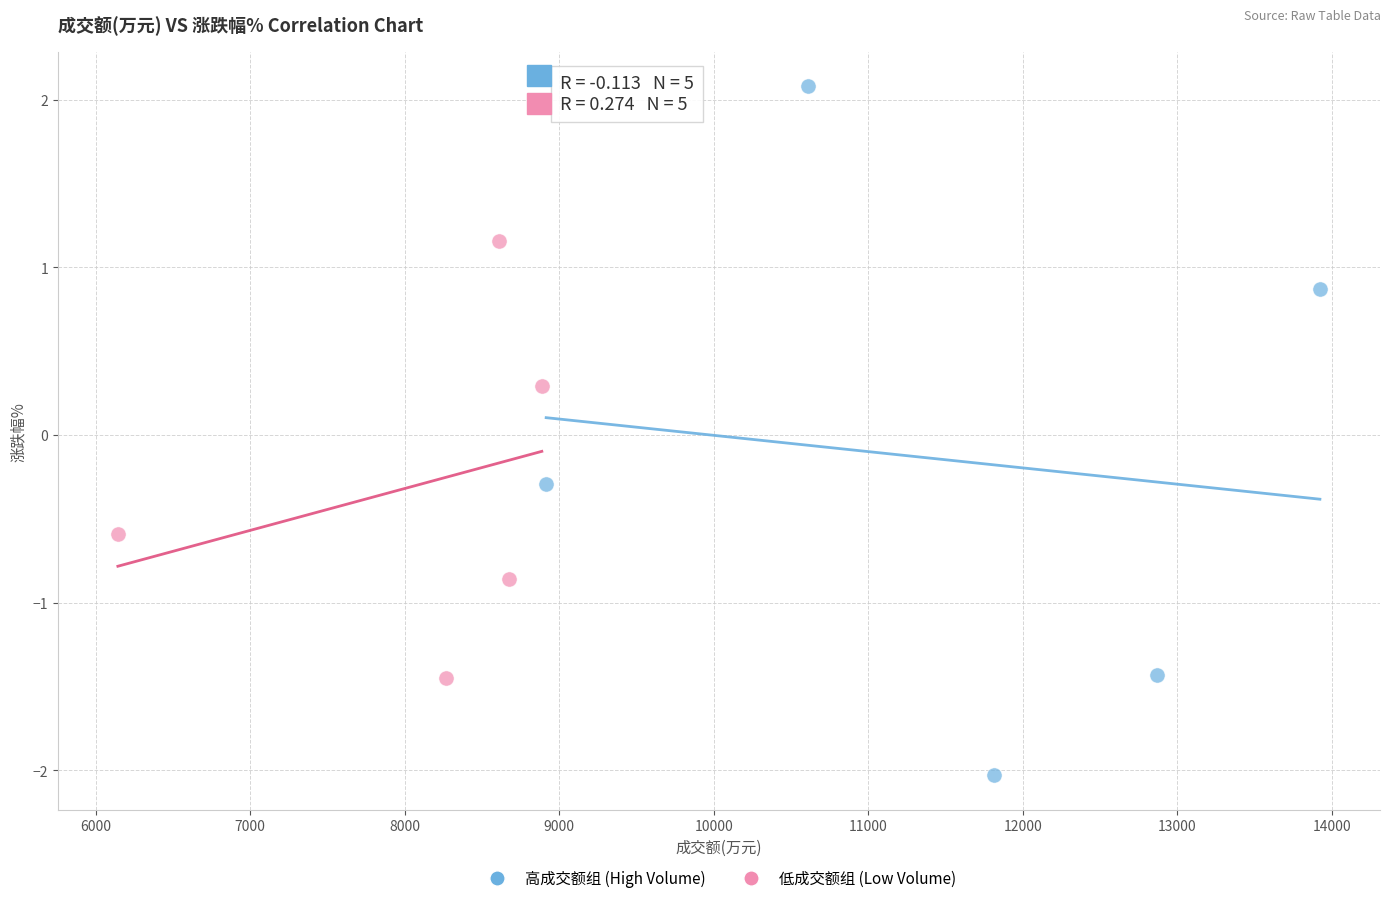

Which series has the widest spread of Y values?

高成交额组 (High Volume)